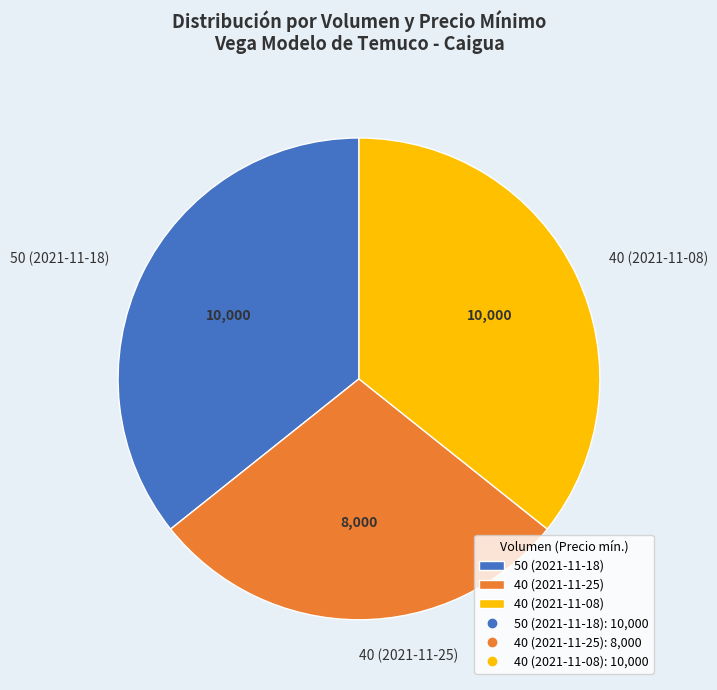

How many segments does this pie chart have?

3